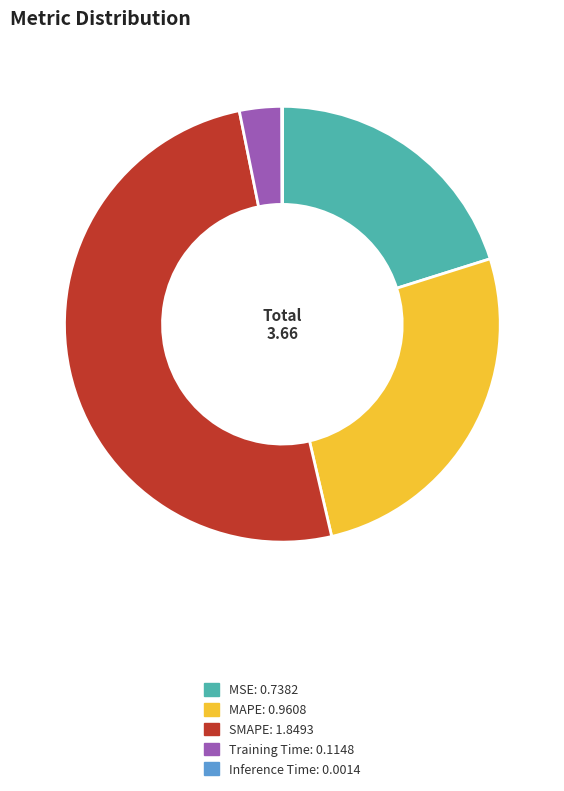

Does MSE account for over 50% of the chart?

No